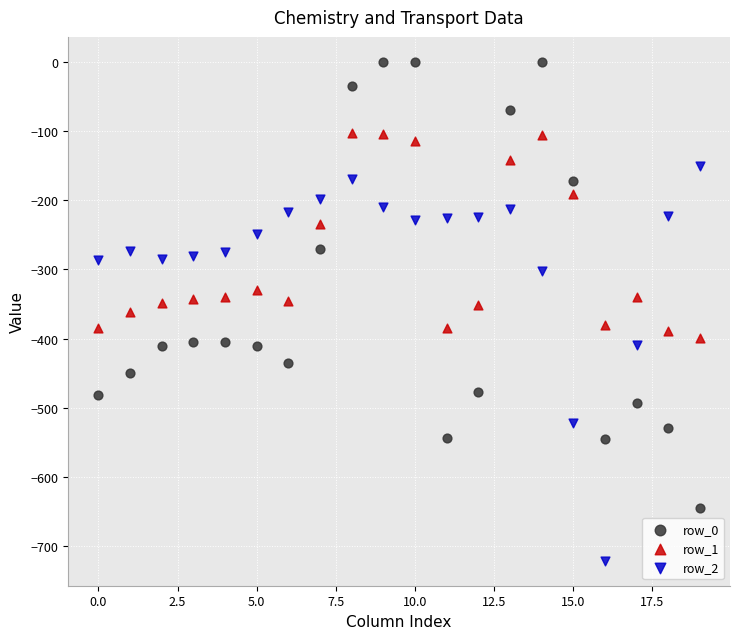

Which series contains the highest Y value?

row_0